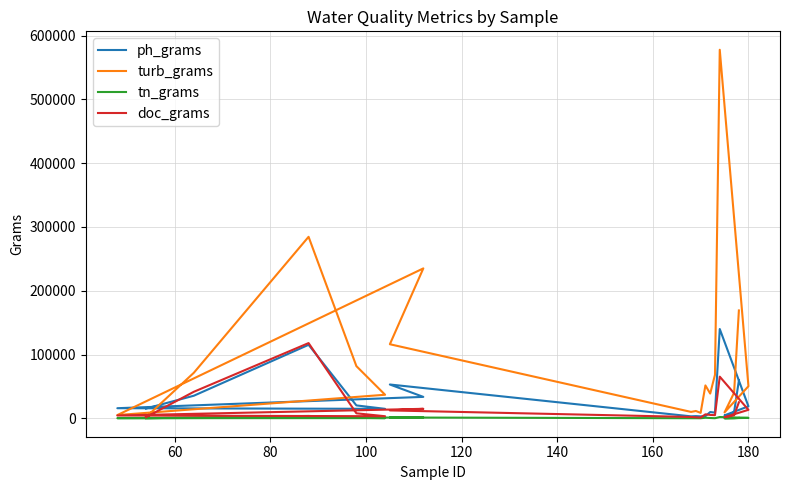

True or false: ph_grams has more than 0 points higher than both neighbors.

True